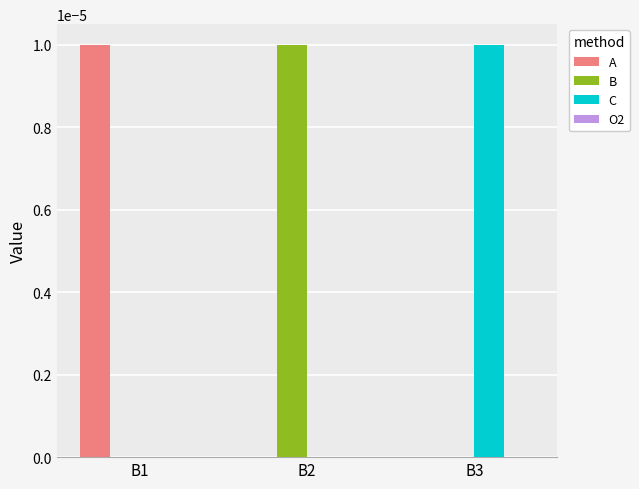

How many series are shown in this chart?

3